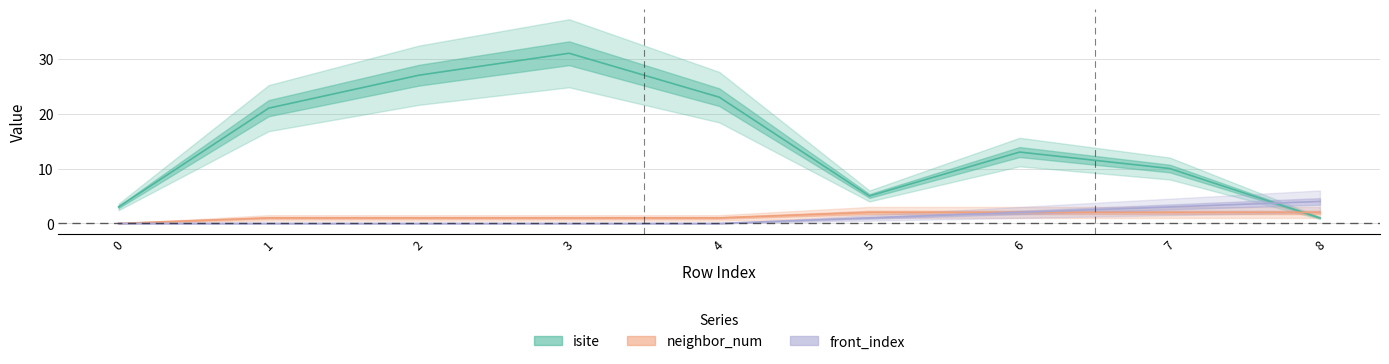

Reading left to right, transcribe all the data shown in this chart.

isite: 0=3	1=21	2=27	3=31	4=23	5=5	6=13	7=10	8=1
neighbor_num: 0=0	1=1	2=1	3=1	4=1	5=2	6=2	7=2	8=2
front_index: 0=0	1=0	2=0	3=0	4=0	5=1	6=2	7=3	8=4